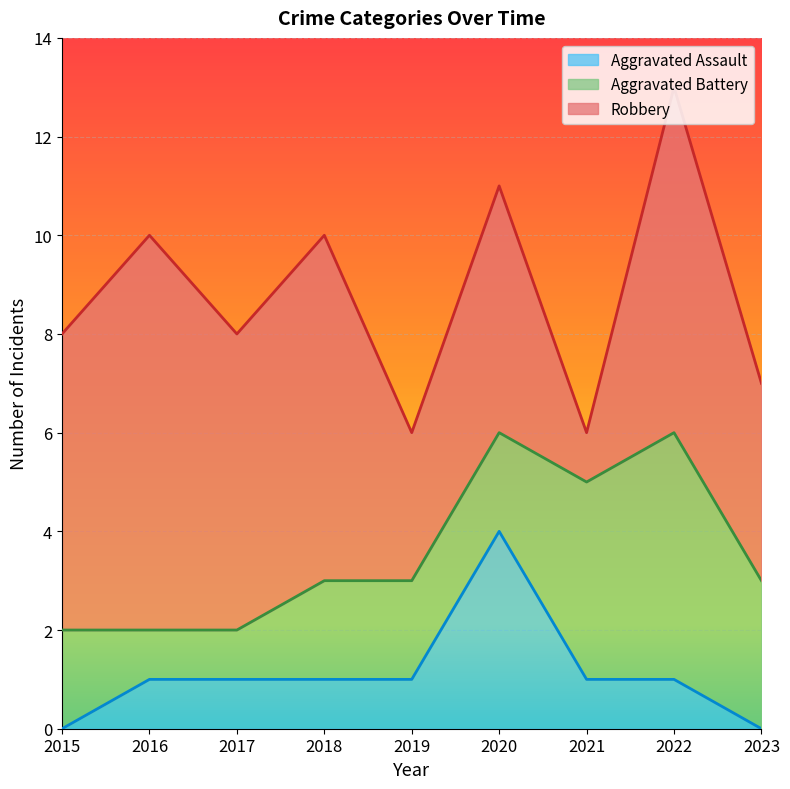

List the labels in order of Aggravated Battery value, smallest first.

2016, 2017, 2015, 2018, 2019, 2020, 2023, 2021, 2022